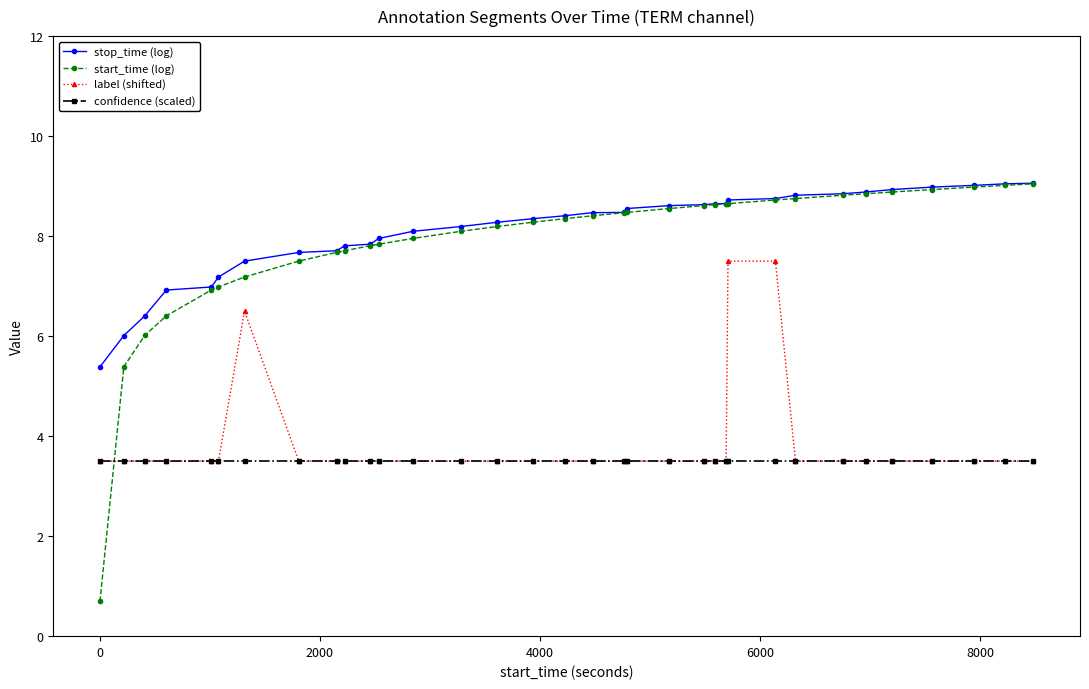

At how many categories does at least one series exceed 2?

34